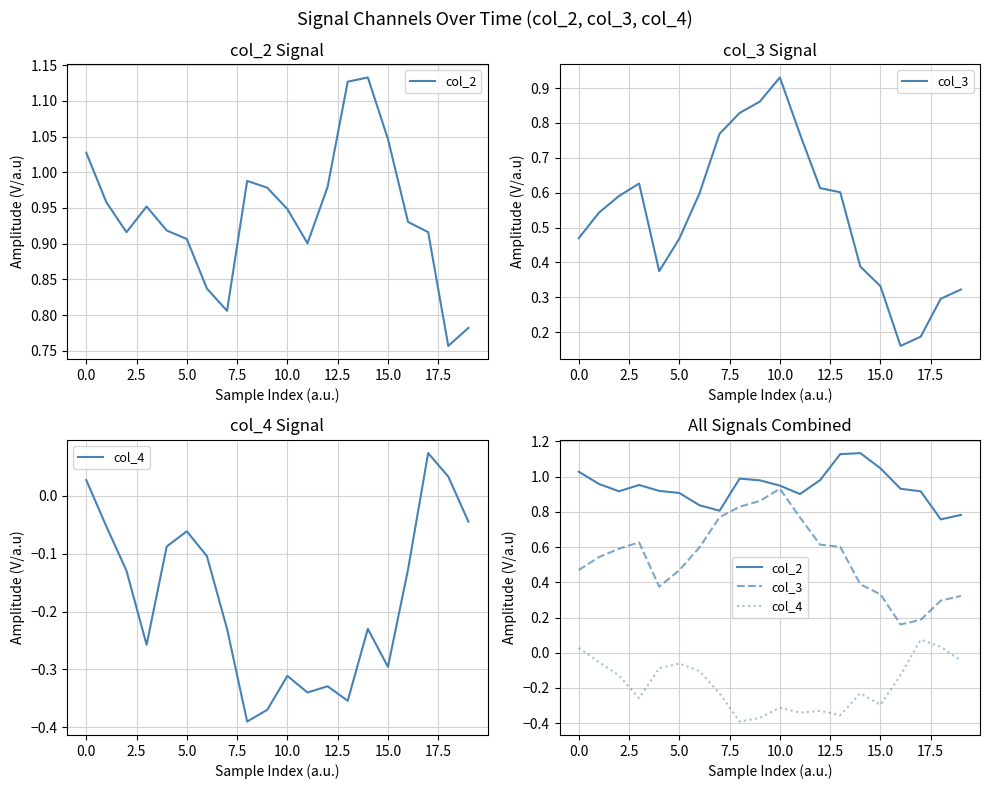

How many positive values does the col_4 series have?

3